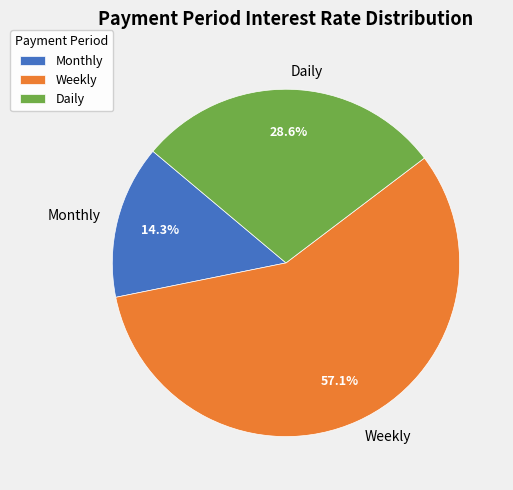

Is it true that Daily is 29% of the pie?

True